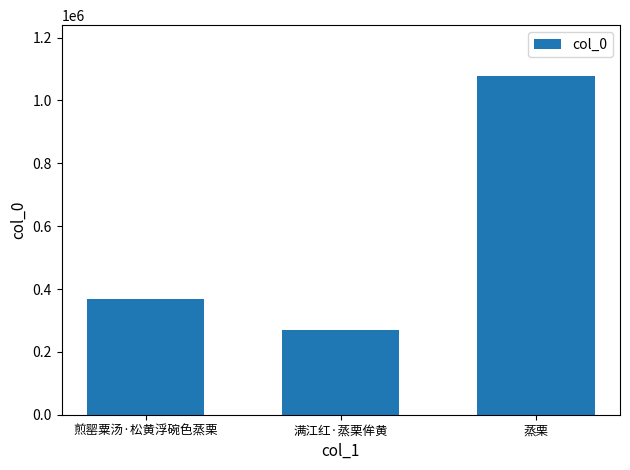

Is it true that the value at 满江红·蒸栗侔黄 is 119919?

False